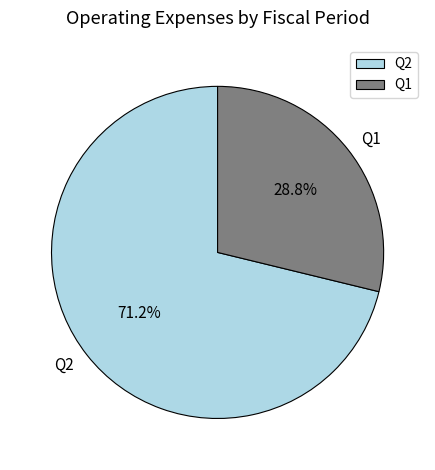

True or false: Q2 accounts for 61% of the total.

False